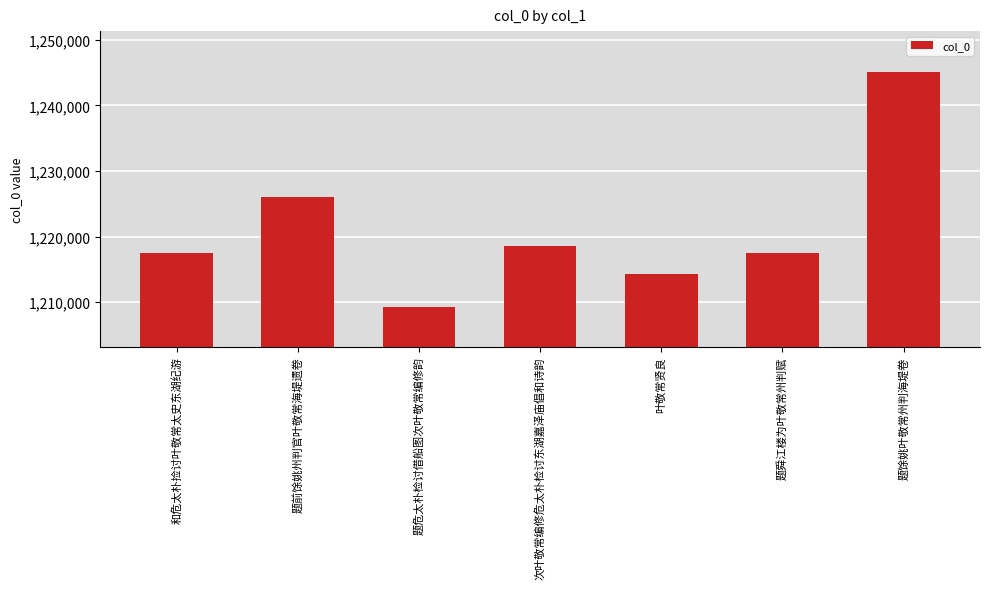

Which label corresponds to the largest value in the chart?

题馀姚叶敬常州判海堤卷